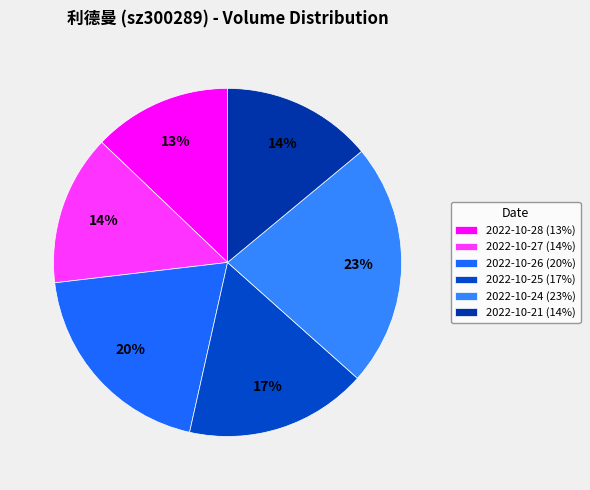

True or false: 2022-10-24 accounts for 23% of the total.

True